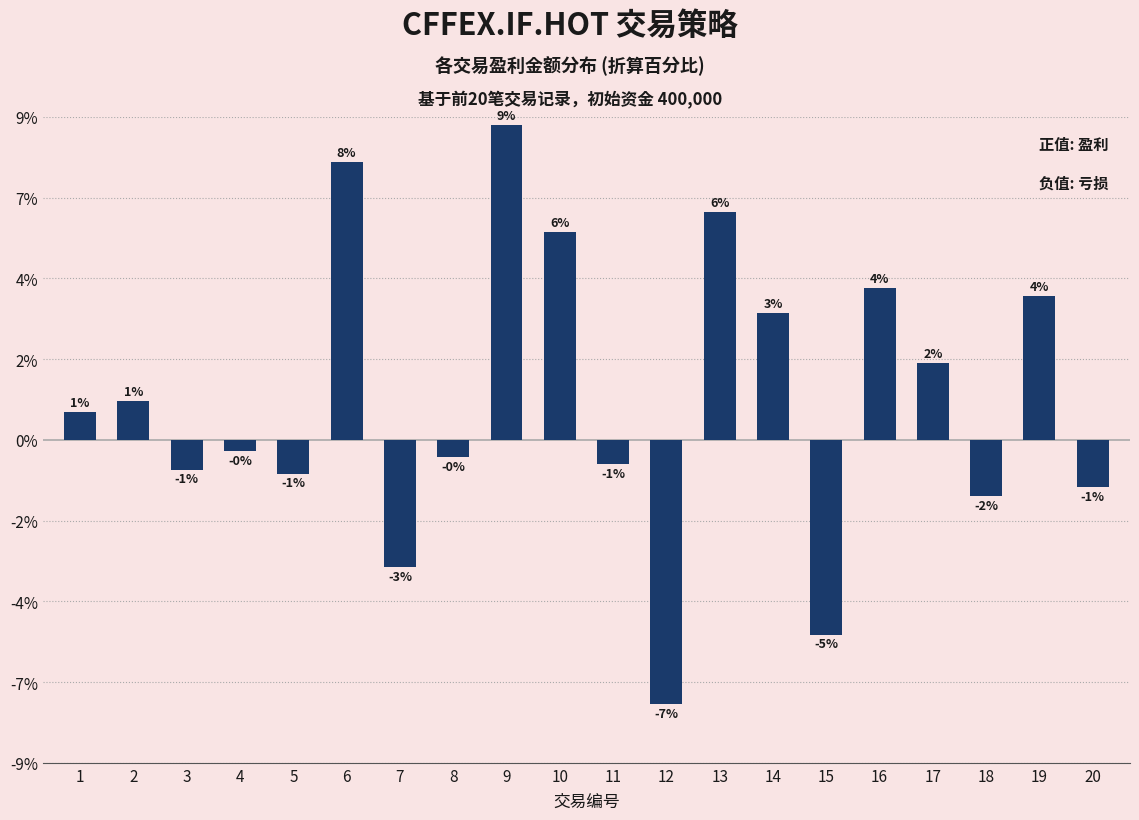

The chart shows a value of -3660 at 5. True or false?

True